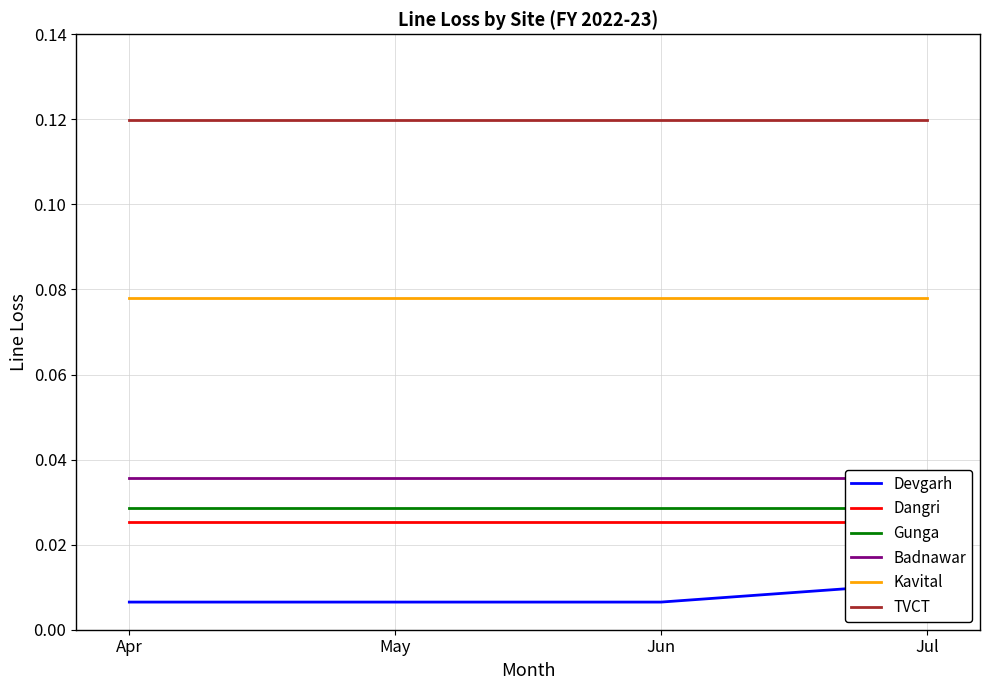

True or false: Dangri and Gunga cross at least once.

False